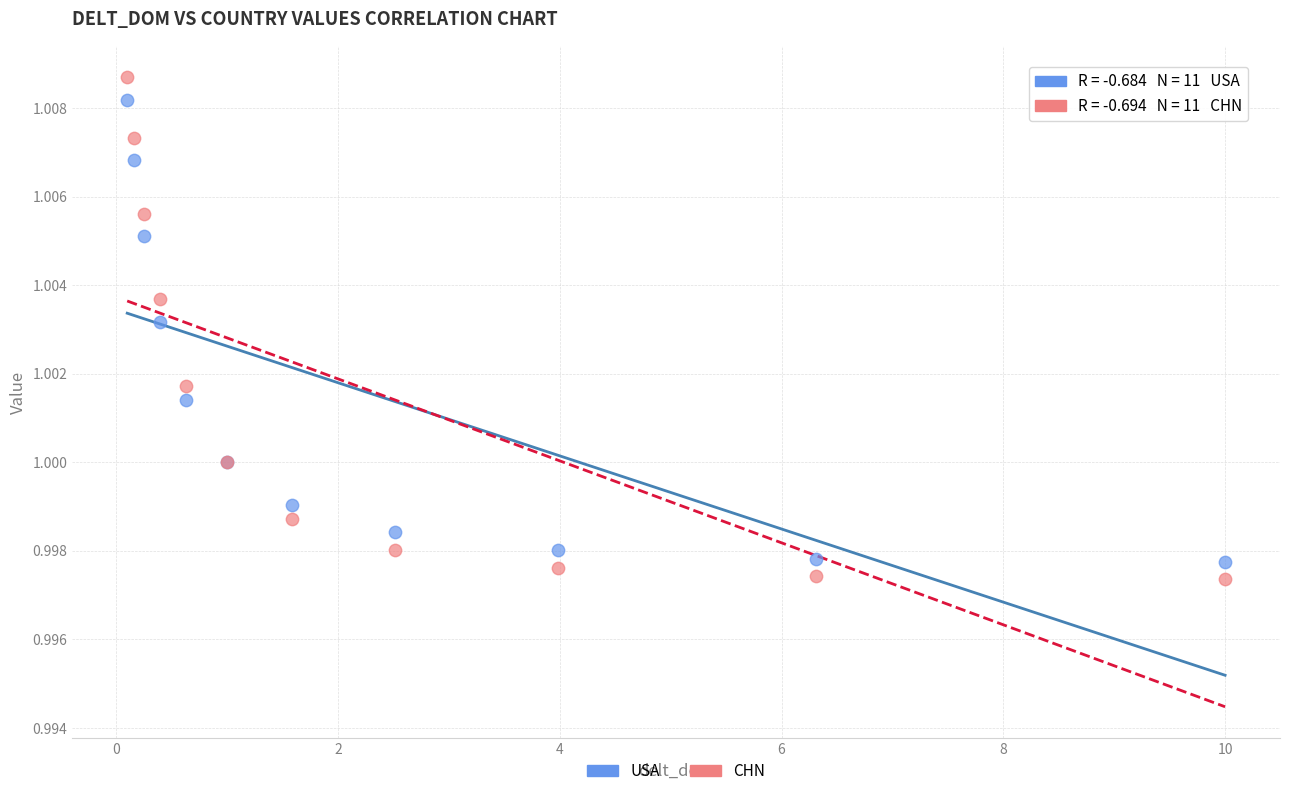

What are all the series names shown in the legend?

USA, CHN